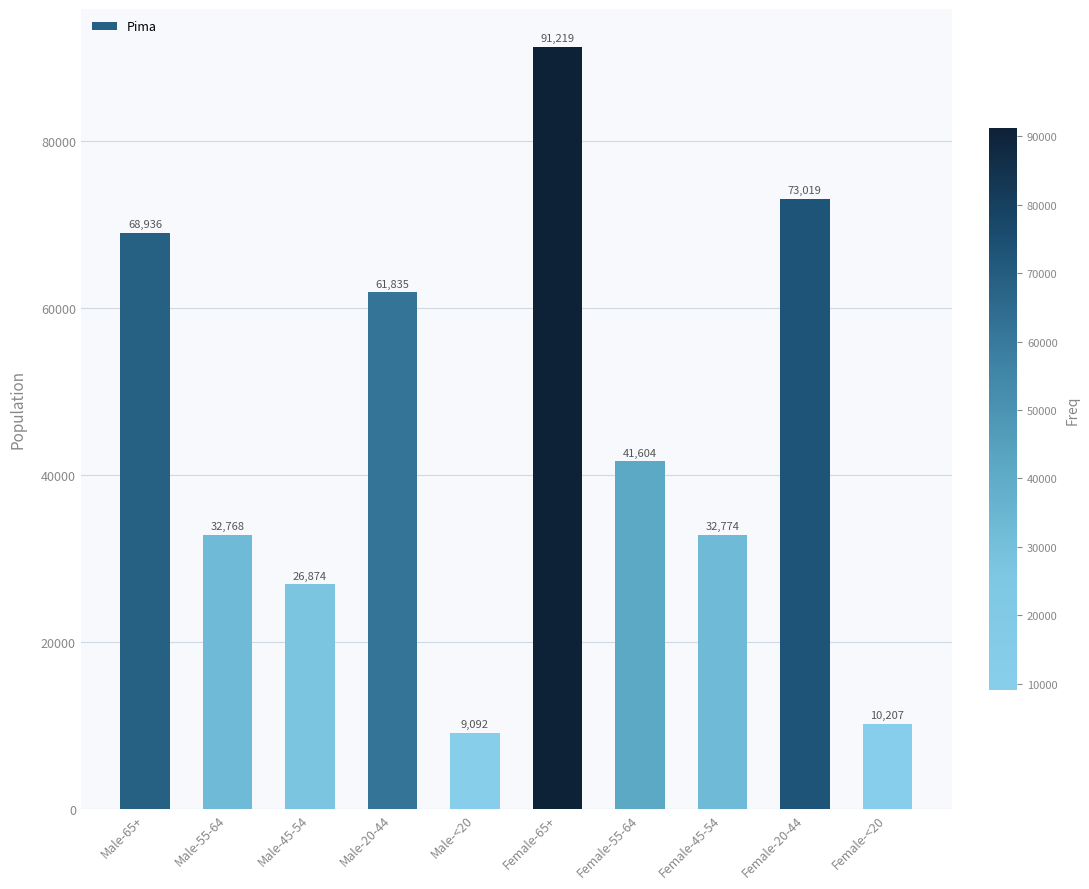

What is the label of the 8th bar from the left?

Female-45-54